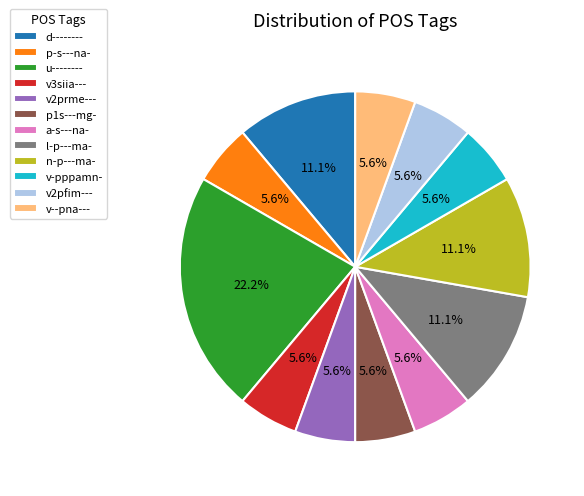

Does any single category account for the majority?

No